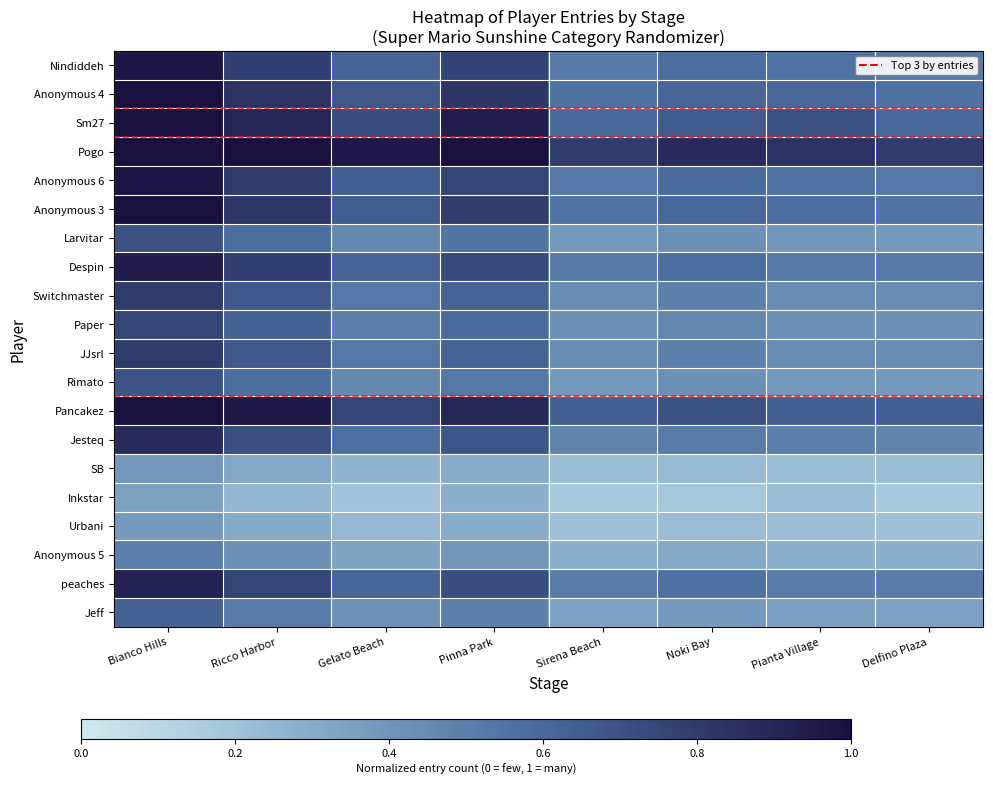

Which label corresponds to the largest value in the chart?

Bianco Hills